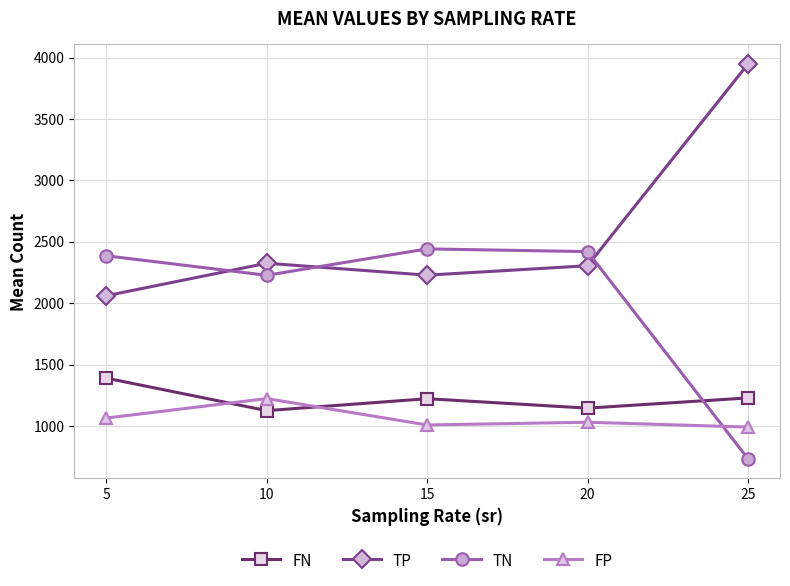

Where is the first local maximum for FN?

15